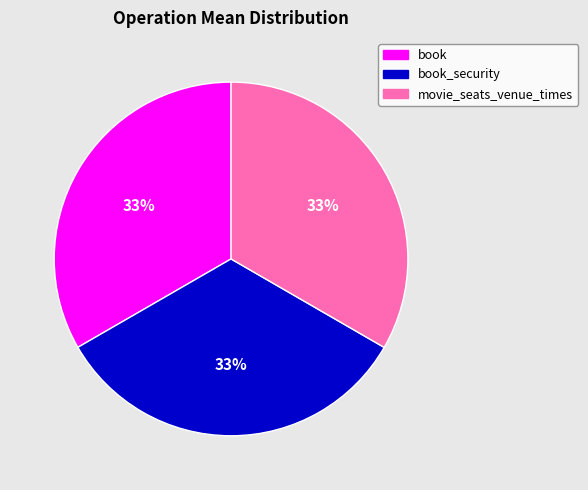

To the nearest percent, what is the average slice percentage?

33%